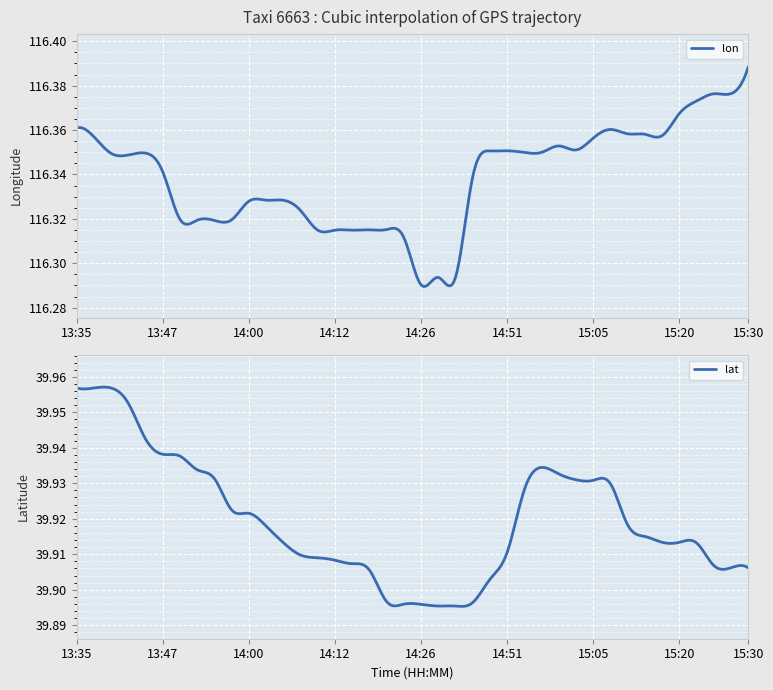

At 39, list the series in order from smallest to largest.

lat, lon